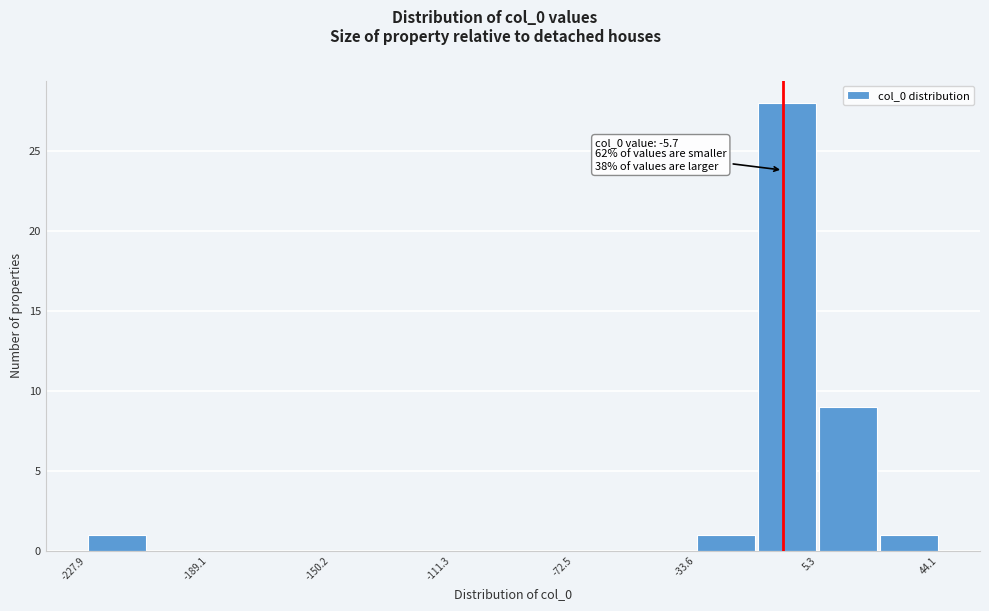

Around what value on the x-axis is the tallest bar? Give the approximate position of its centre, as read against the axis.

-5